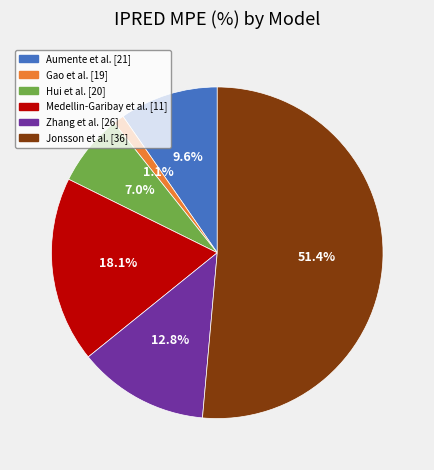

Which category has the biggest portion of the pie?

Jonsson et al. [36]